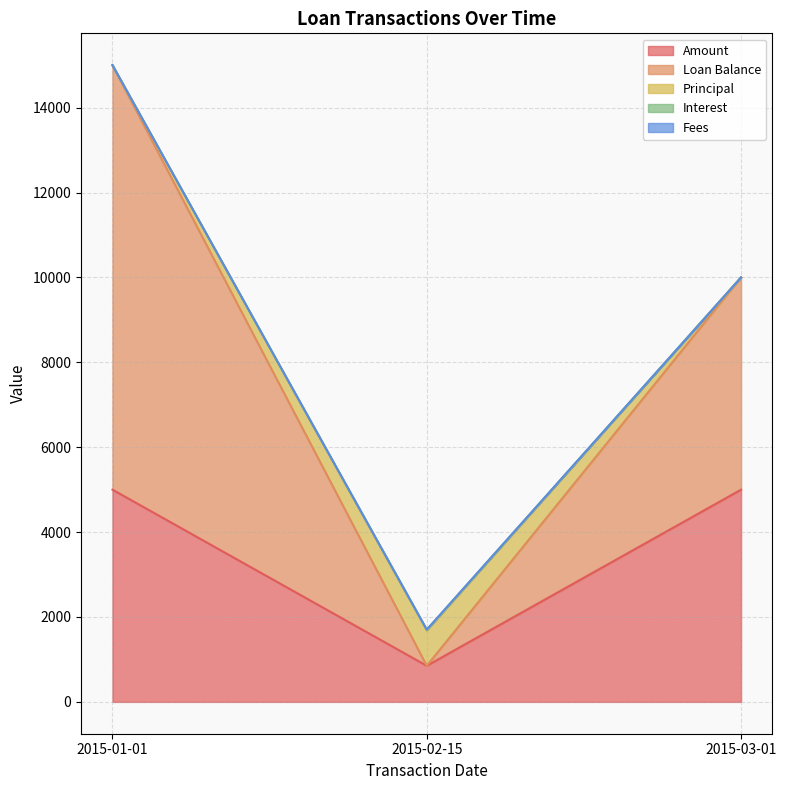

Reading left to right, extract all data points from this chart.

Amount: 5000.0	850.6	5000.0
Loan Balance: 10000.0	0.0	5000.0
Principal: 0.0	833.3	0.0
Interest: 0.0	17.2	0.0
Fees: 0.0	0.0	0.0